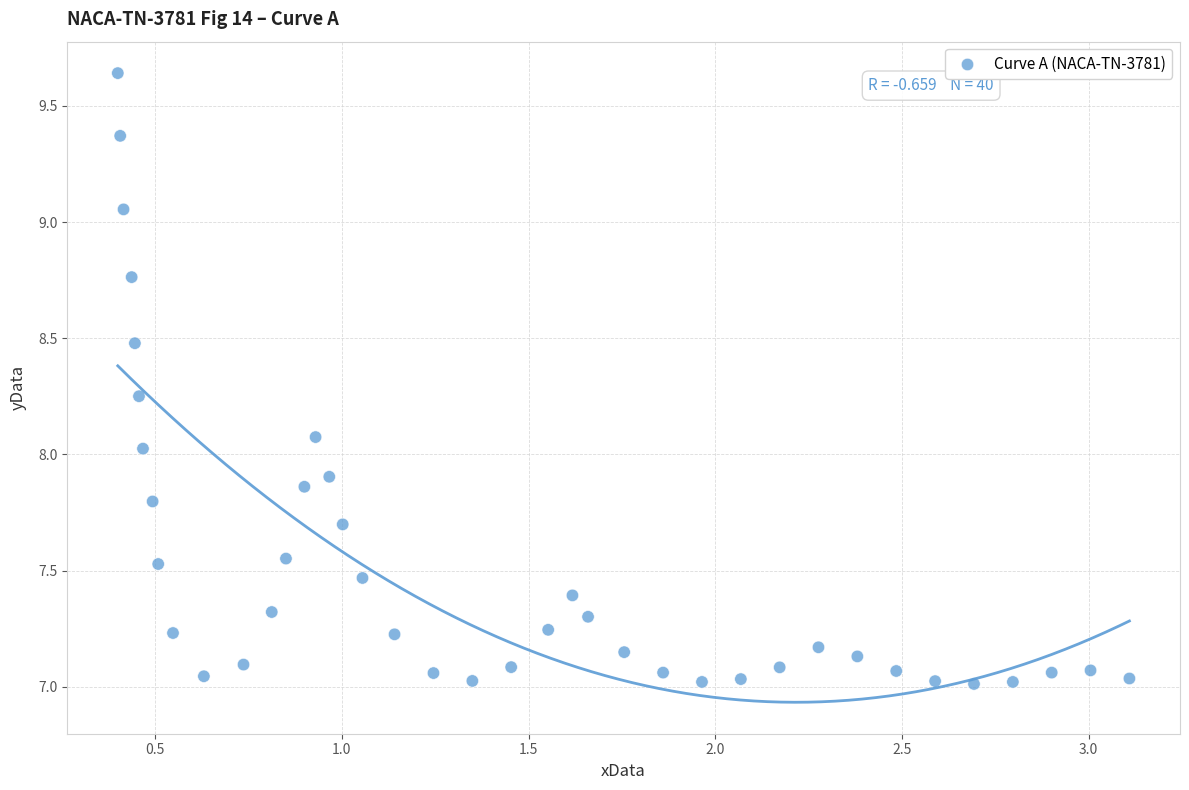

What is the range of Y values (max minus min)?

2.6